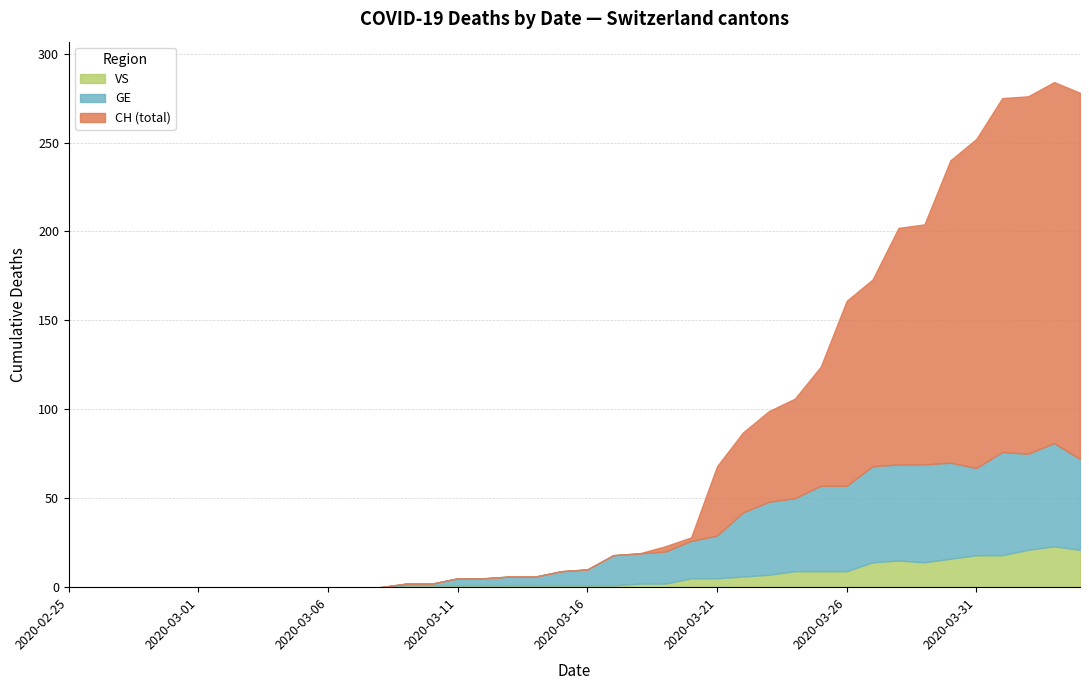

Does the chart have visible grid lines?

Yes